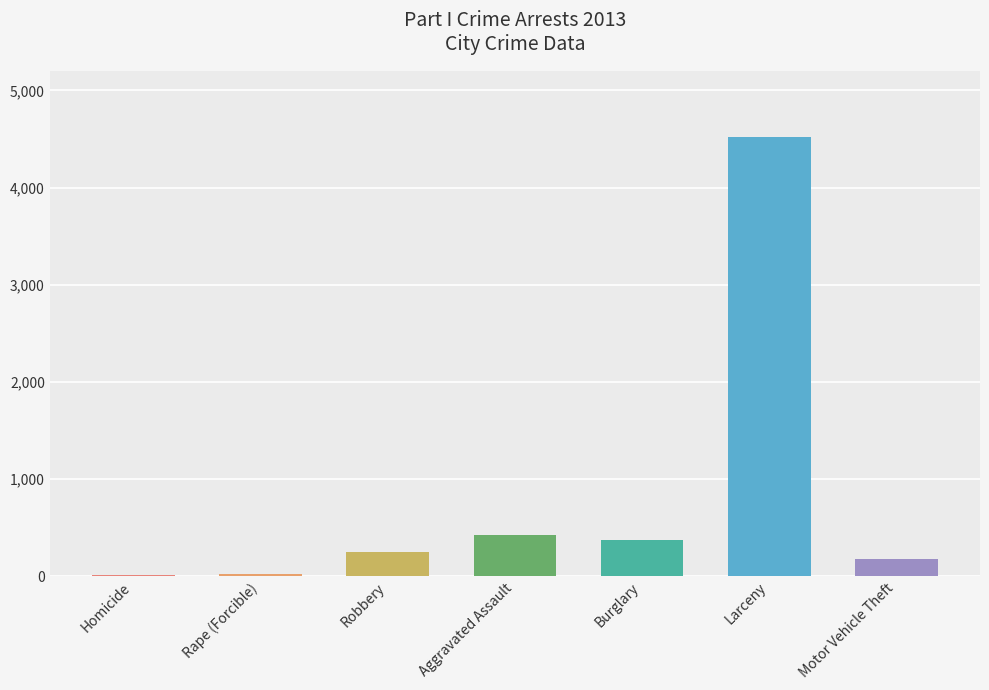

Is it true that the value at Homicide is 28?

False